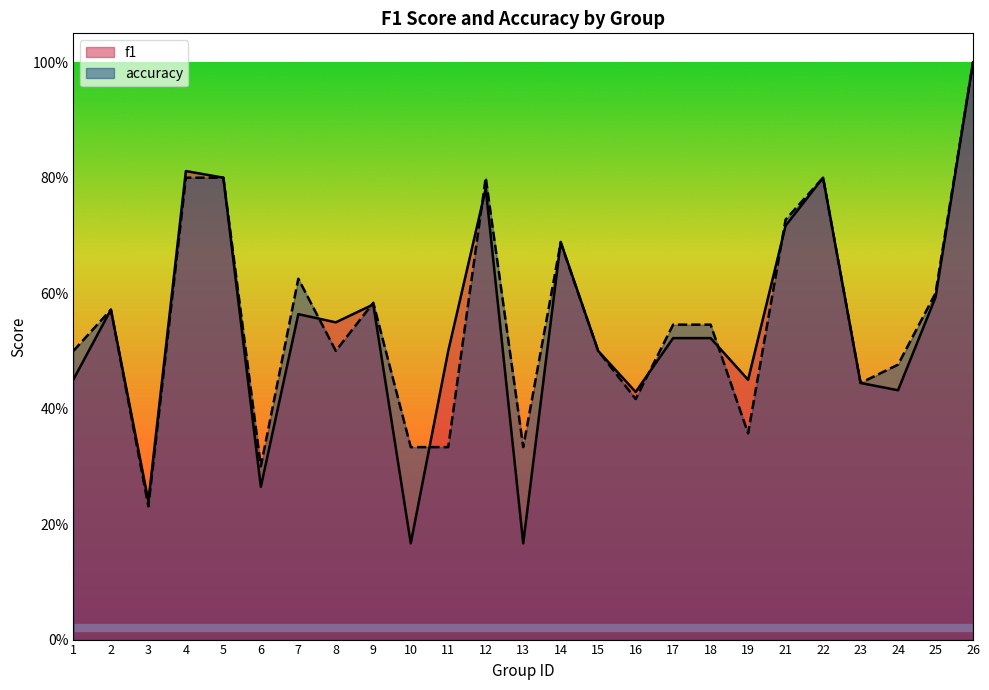

How many intersections are there between accuracy and f1?

8